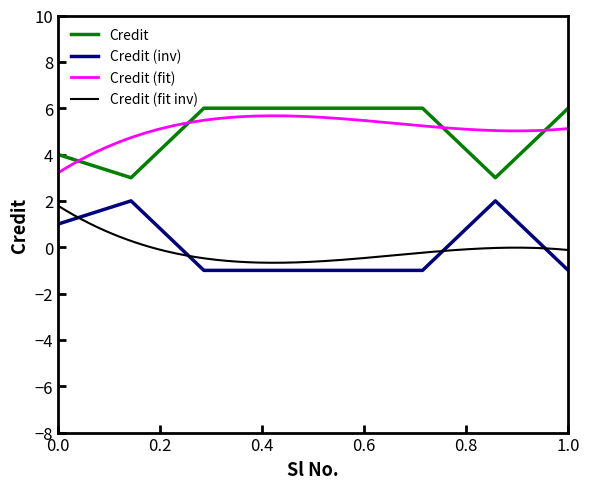

Is it true that Credit equals 6 at 1.0?

True